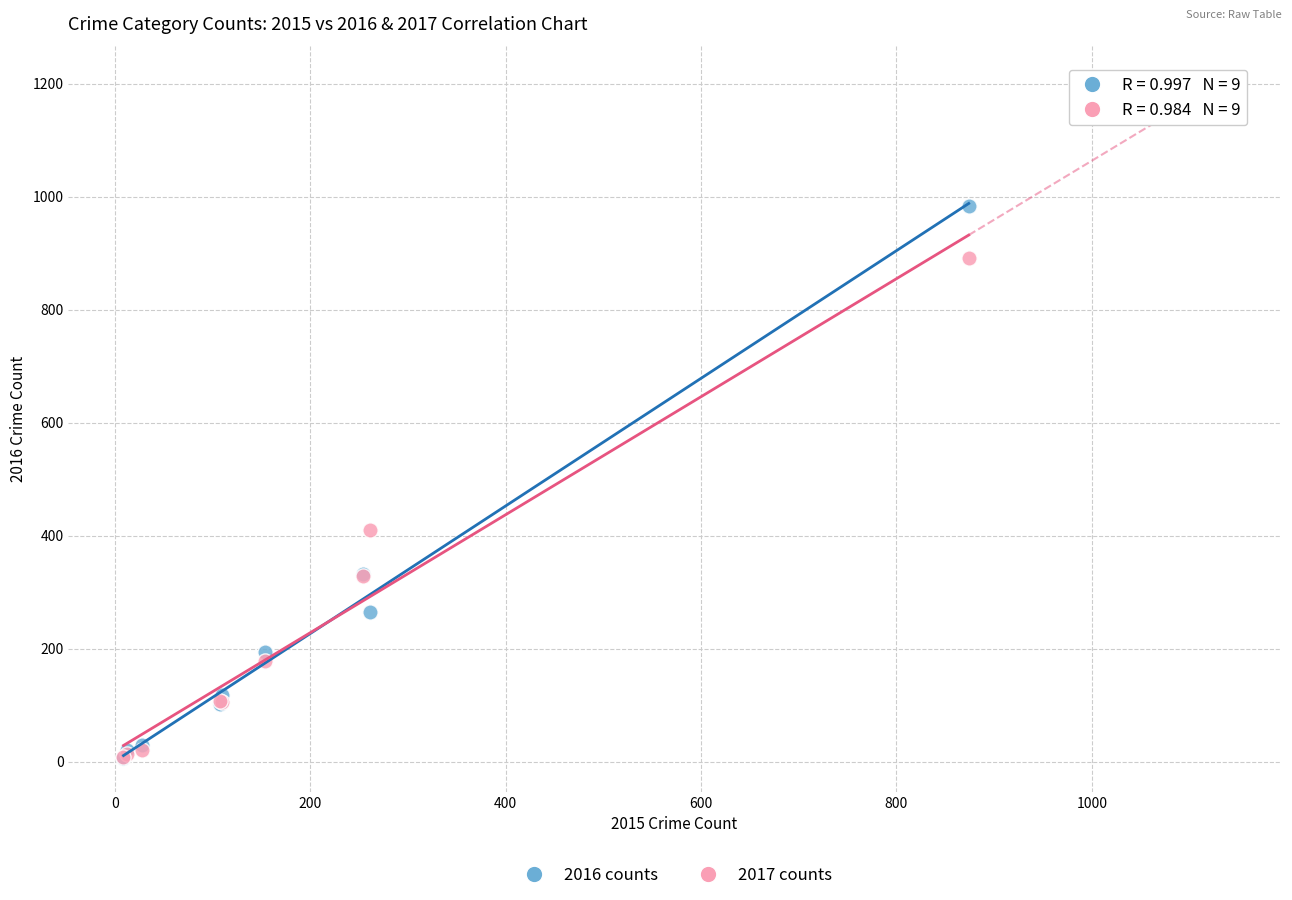

Across all series, what Y value is closest to 495?

411